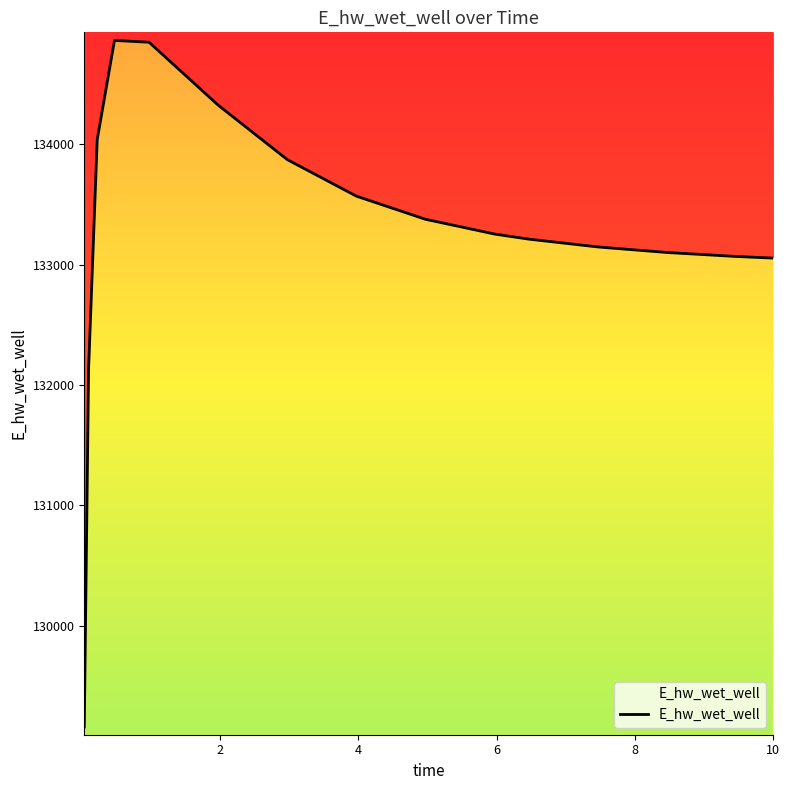

Reading left to right, list all the values displayed in this chart.

129157.8	132134.9	134039.9	134863.0	134848.1	134325.5	133873.0	133569.3	133377.0	133254.2	133211.6	133146.8	133100.7	133067.7	133054.3